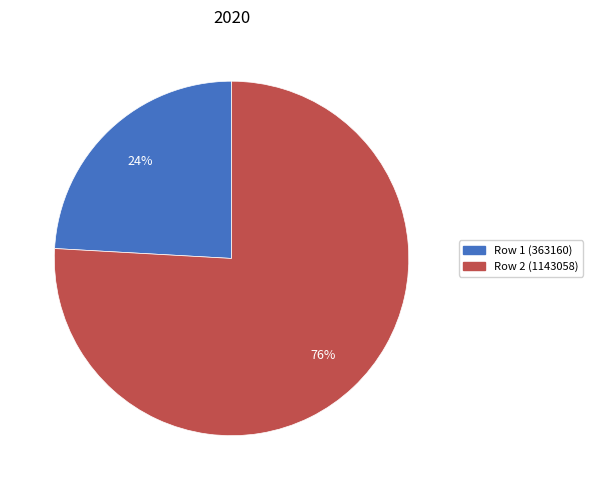

To the nearest percent, what is the difference between the largest and smallest slice percentages?

52%